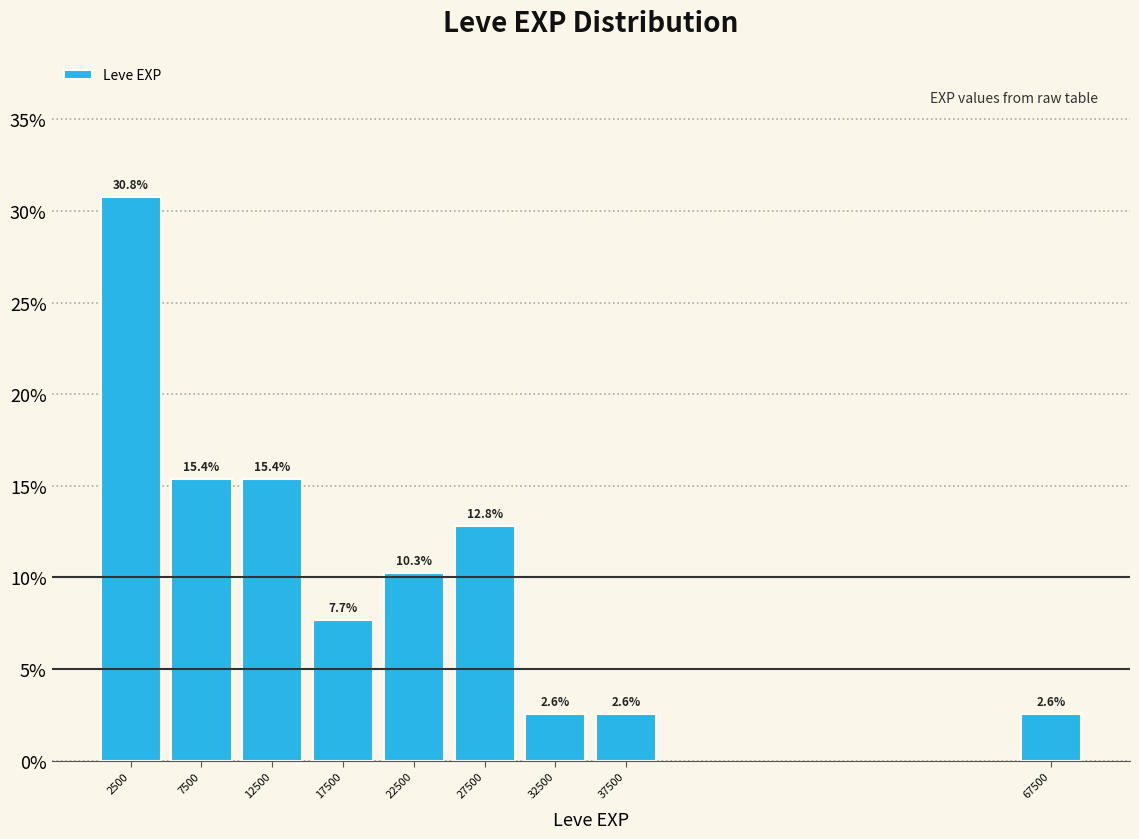

Reading left to right, extract all data points from this chart.

30.8	15.4	15.4	7.7	10.3	12.8	2.6	2.6	2.6